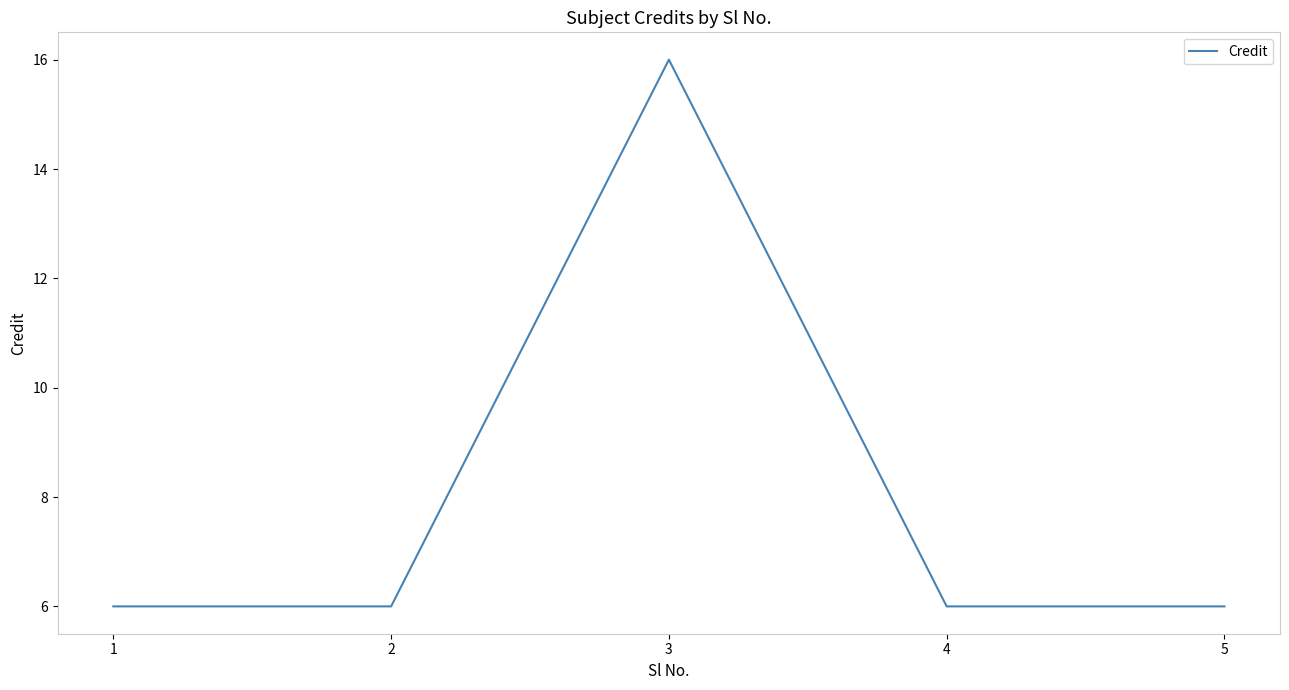

What is the approximate value at 1, to the nearest 5?

5